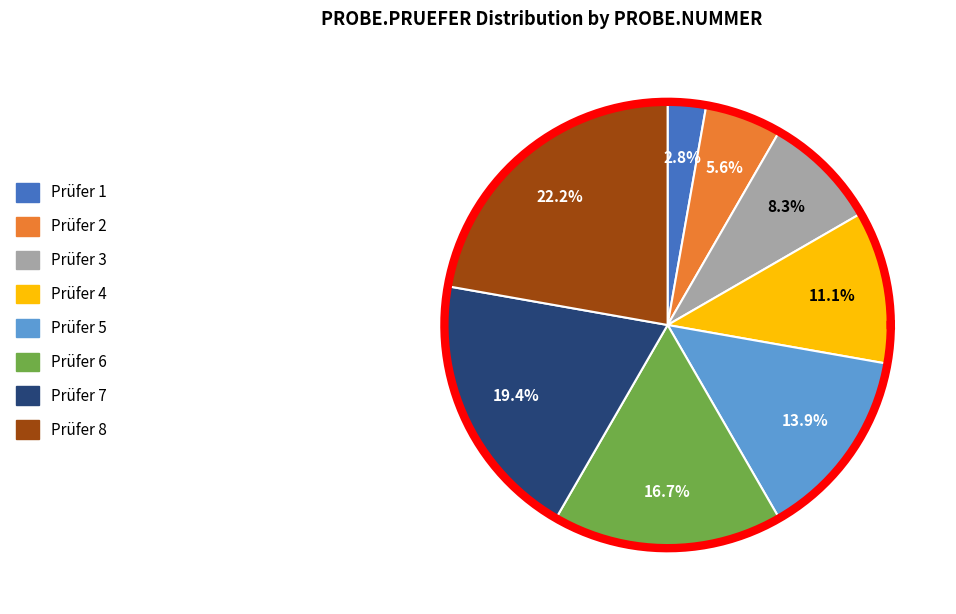

Which has a higher value, Prüfer 1 or Prüfer 4?

Prüfer 4